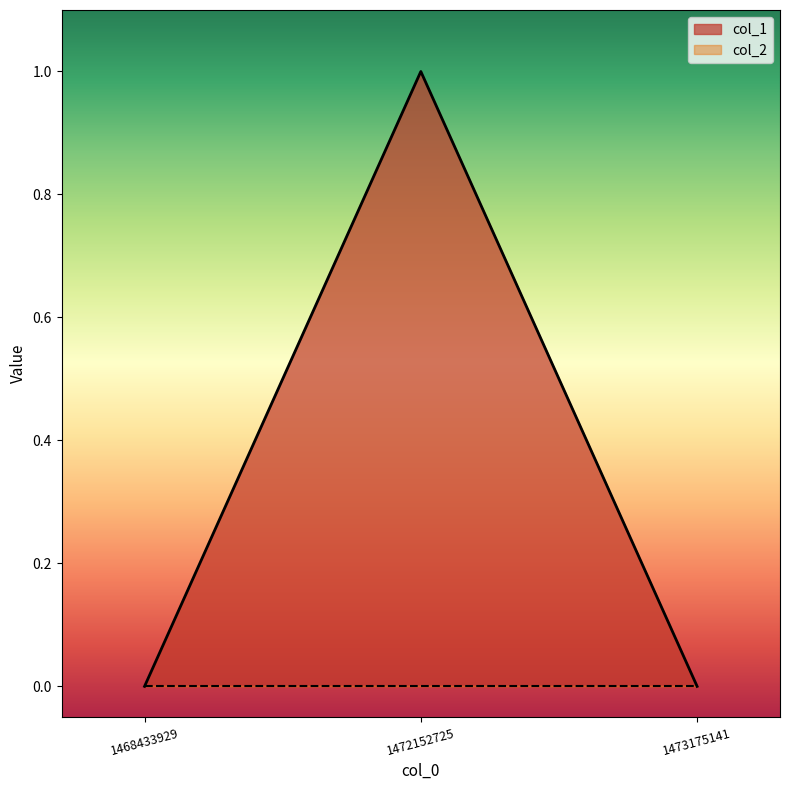

How many lines are shown in the chart?

2